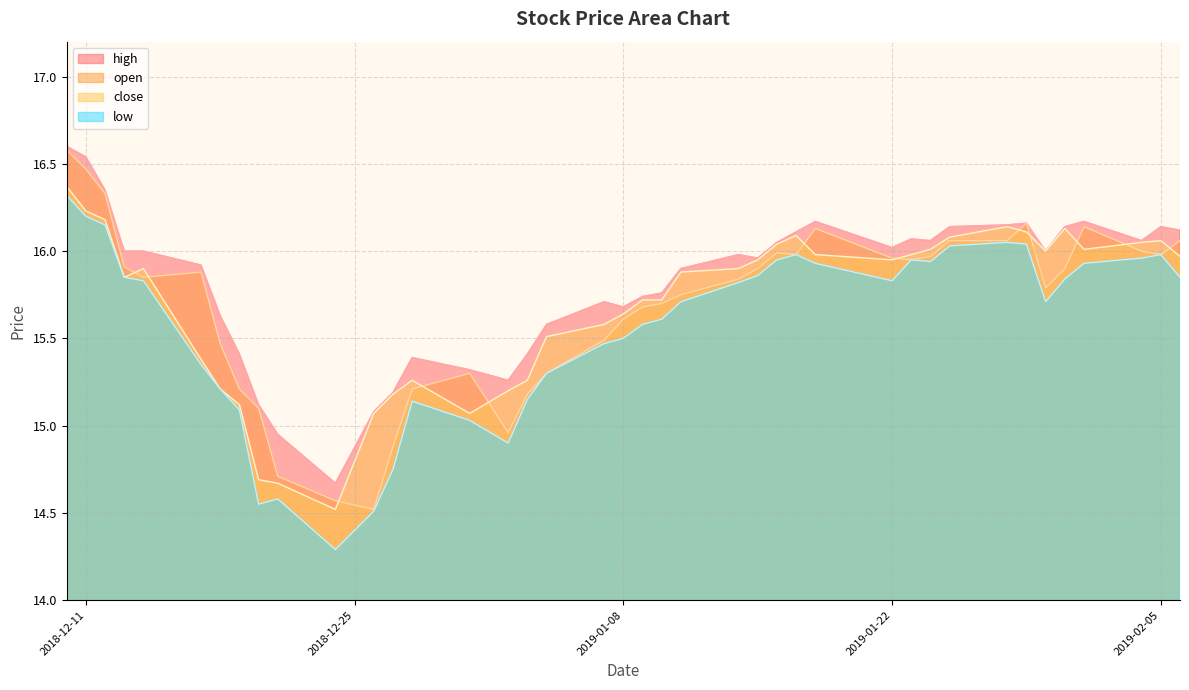

Count the number of data series in this chart.

4